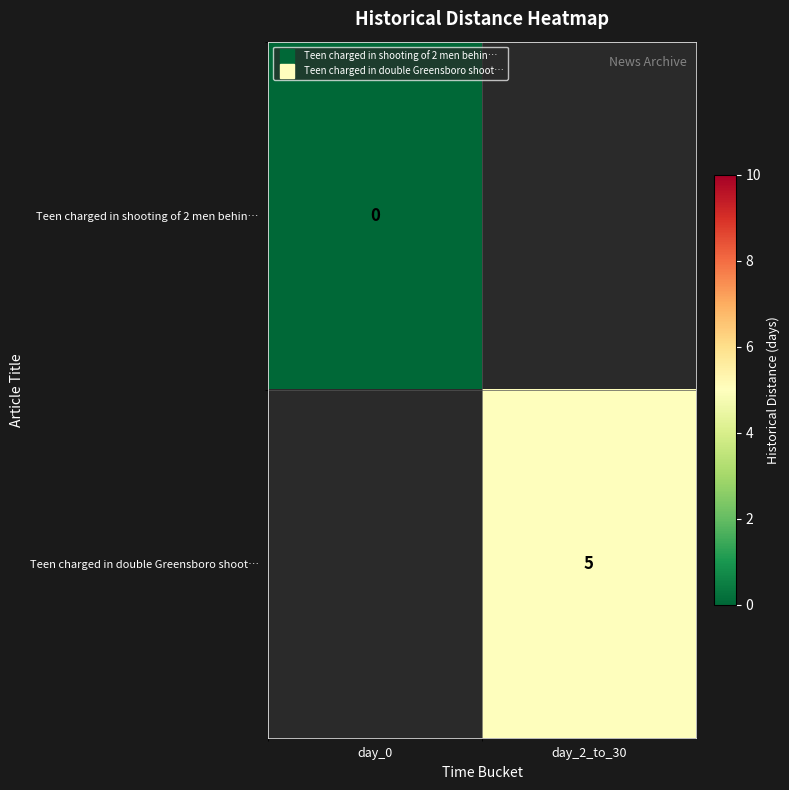

Where is Teen charged in shooting of 2 men behin… nearest to the value 0?

day_0